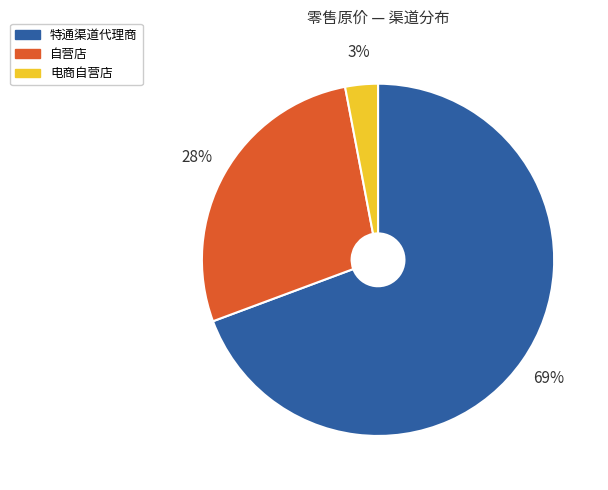

Does any single category account for the majority?

Yes